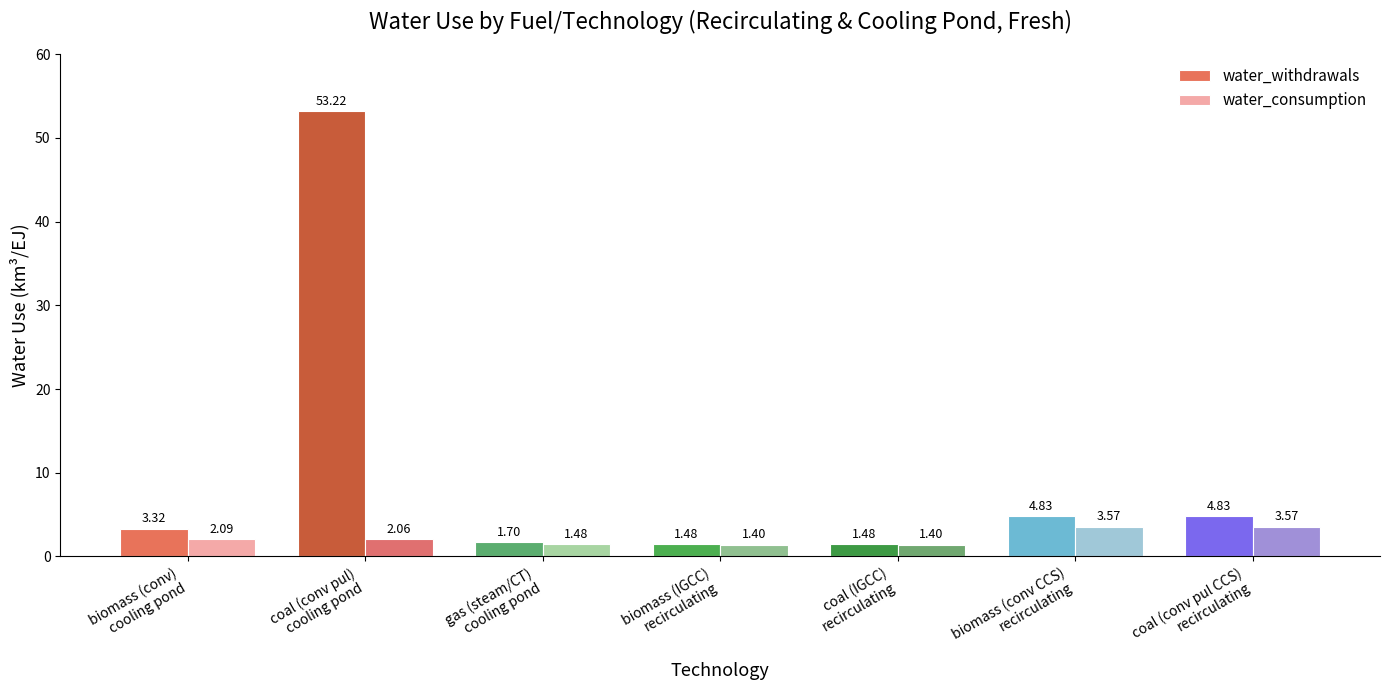

At how many categories does at least one series exceed 28?

1